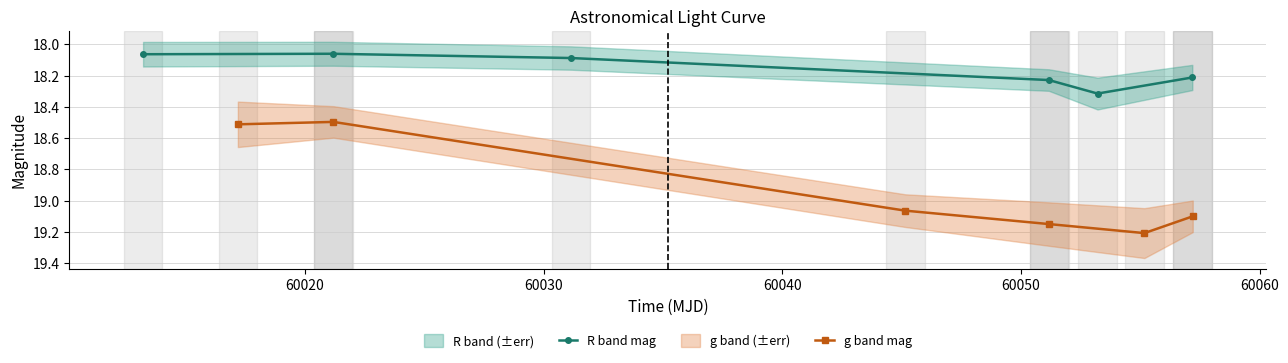

True or false: g band mag and R band mag intersect in this chart.

False